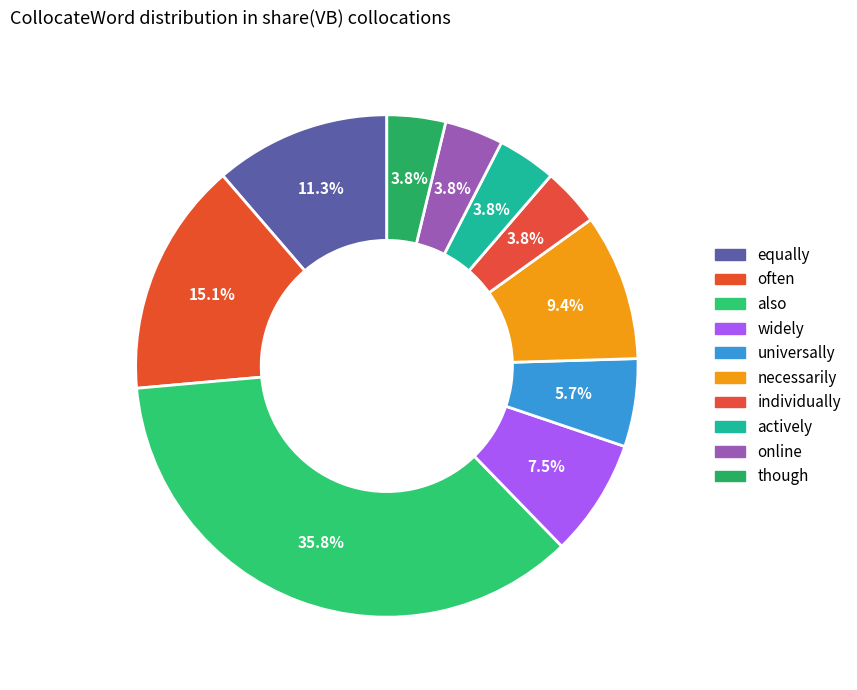

Does any single category account for the majority?

No